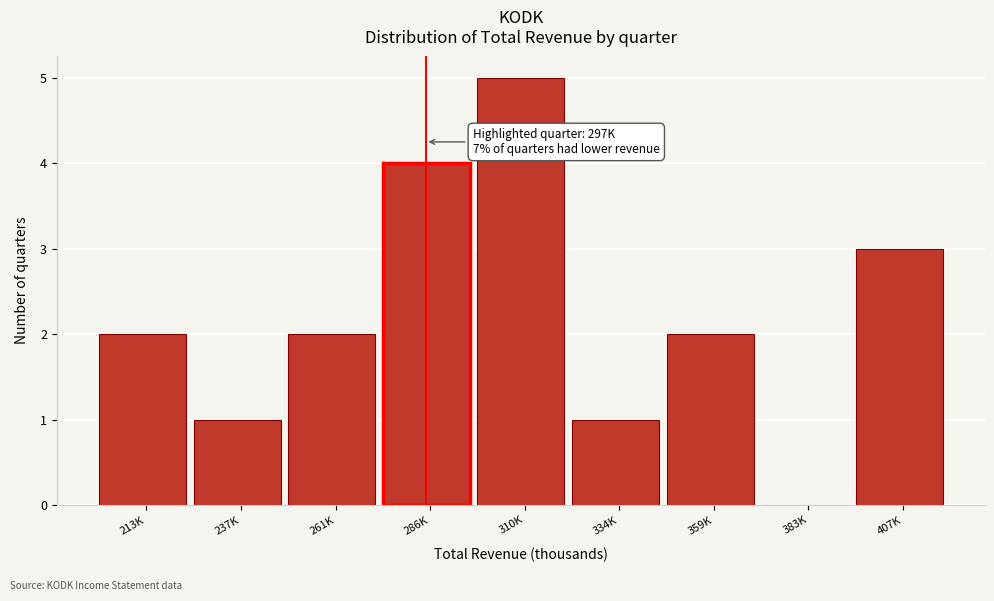

Reading left to right, transcribe all the data shown in this chart.

213K=2	237K=1	261K=2	286K=4	310K=5	334K=1	359K=2	383K=0	407K=3